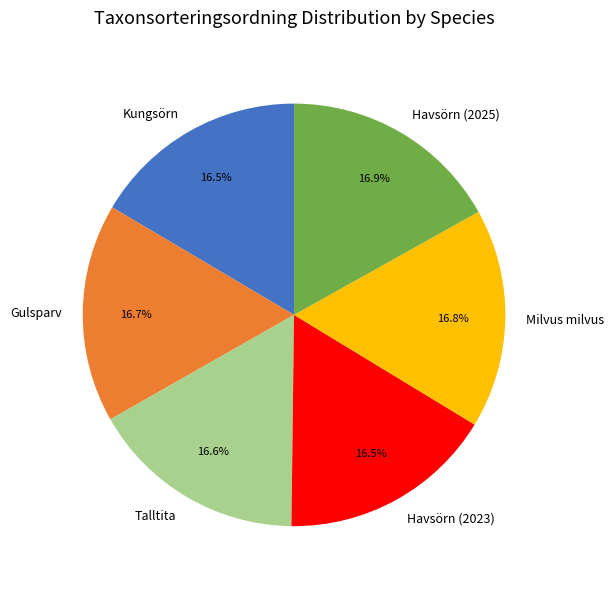

What is the ratio of the value at Gulsparv to the value at Milvus milvus?

1.0